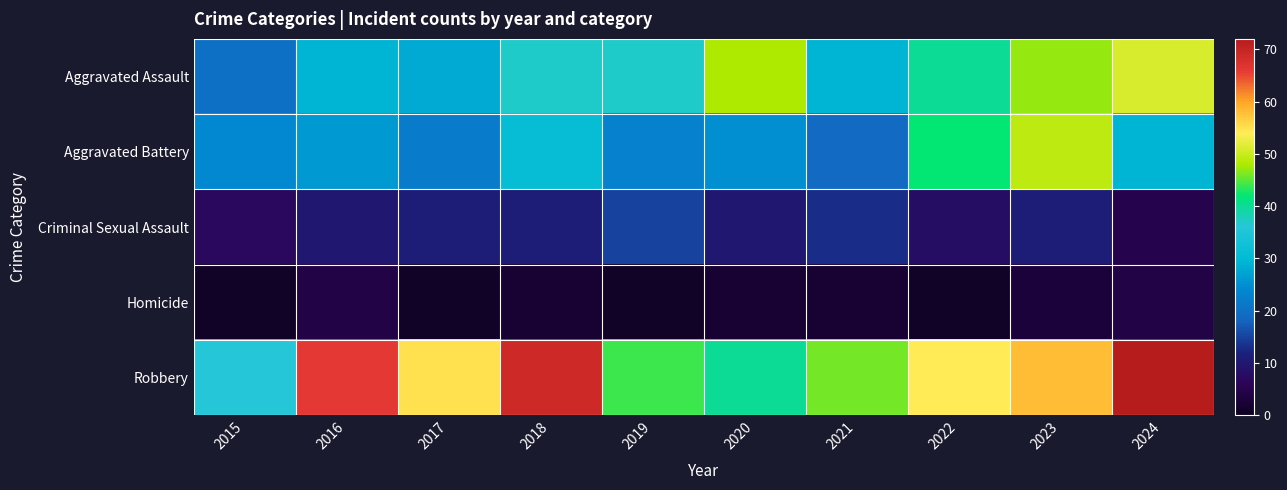

Which has a higher value, 2015 or 2019?

2019